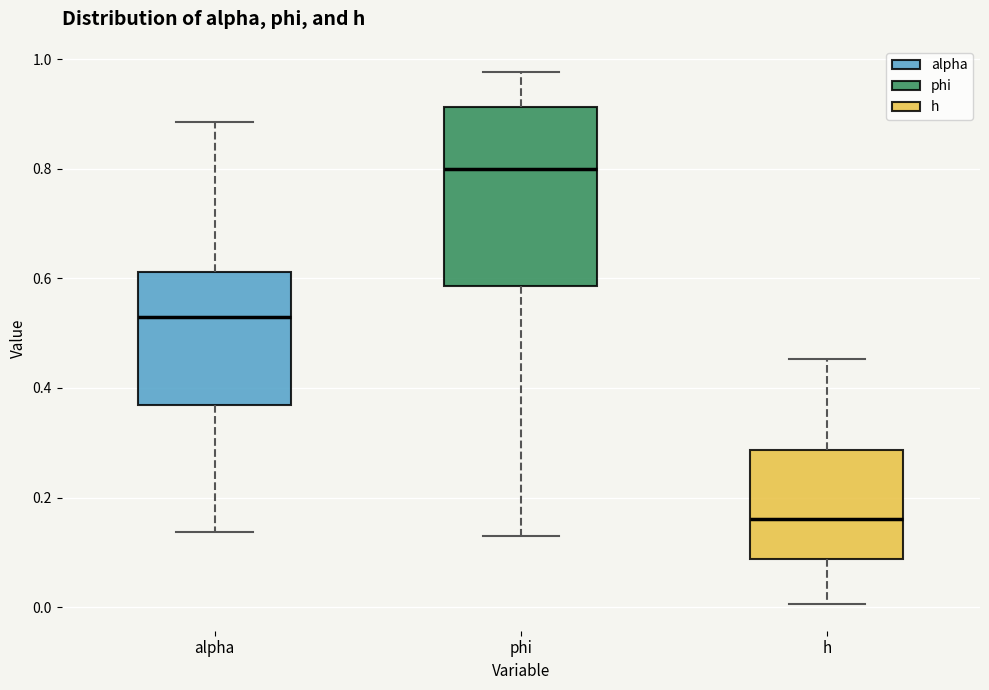

Reading left to right, read every box against the y-axis: the position of its median line, the range the box covers, and the ends of its whiskers. The values are not printed on the chart, so give them approximately, as read against the axis.

alpha: median 0.52, box 0.36 to 0.62, whiskers 0.14 to 0.88
phi: median 0.80, box 0.58 to 0.92, whiskers 0.14 to 0.98
h: median 0.16, box 0.08 to 0.28, whiskers 0.00 to 0.46